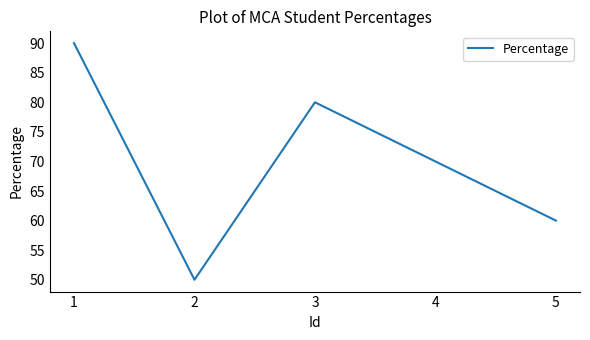

What is the ratio of the value at 1 to the value at 5?

1.5